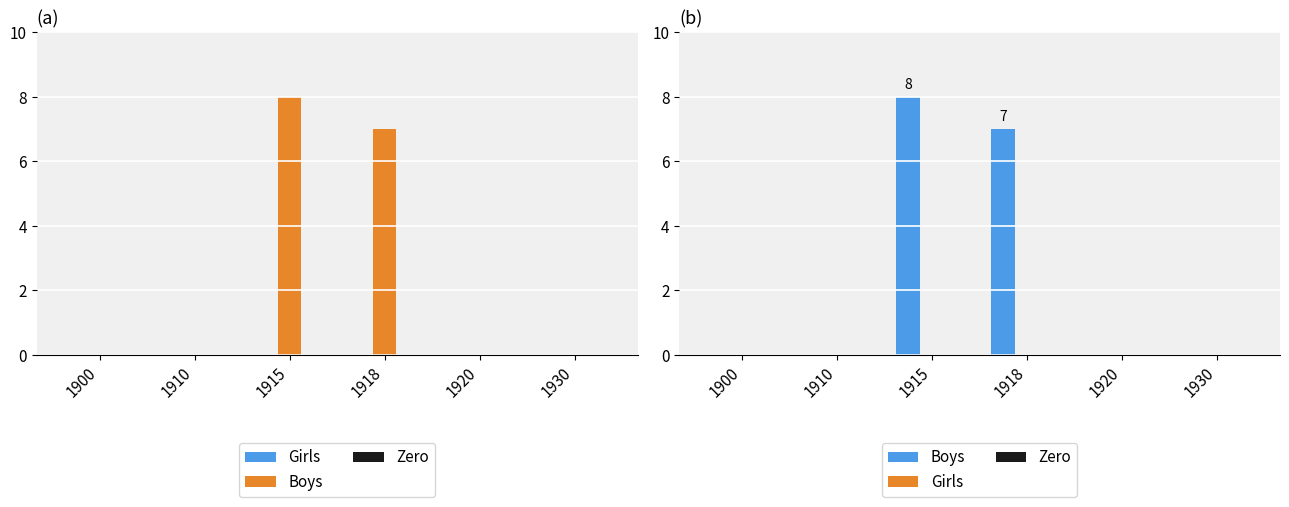

Does the chart contain any negative values?

No